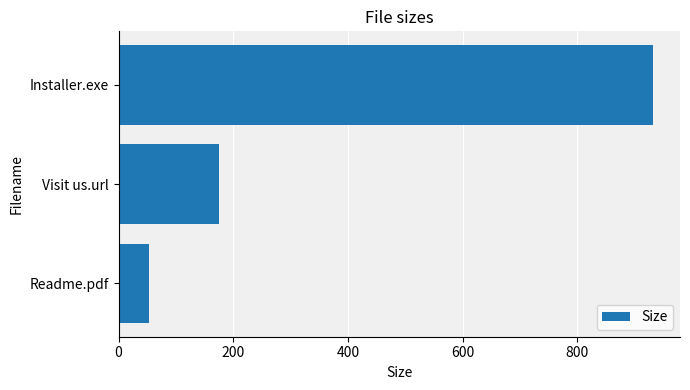

What is the difference between the maximum and minimum values?

879.3